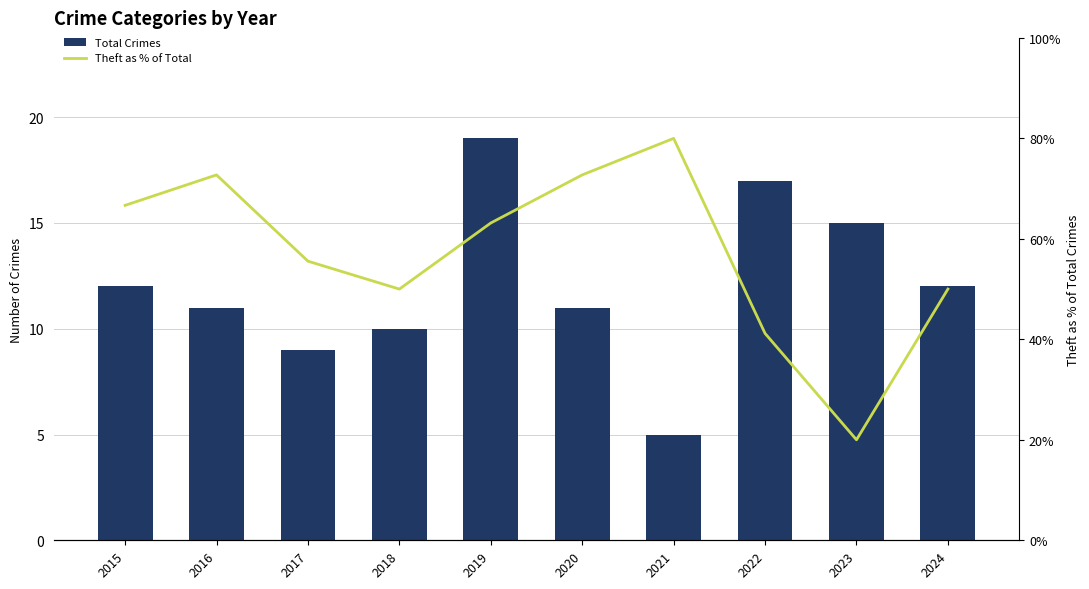

Which label corresponds to the smallest value in the chart?

2021